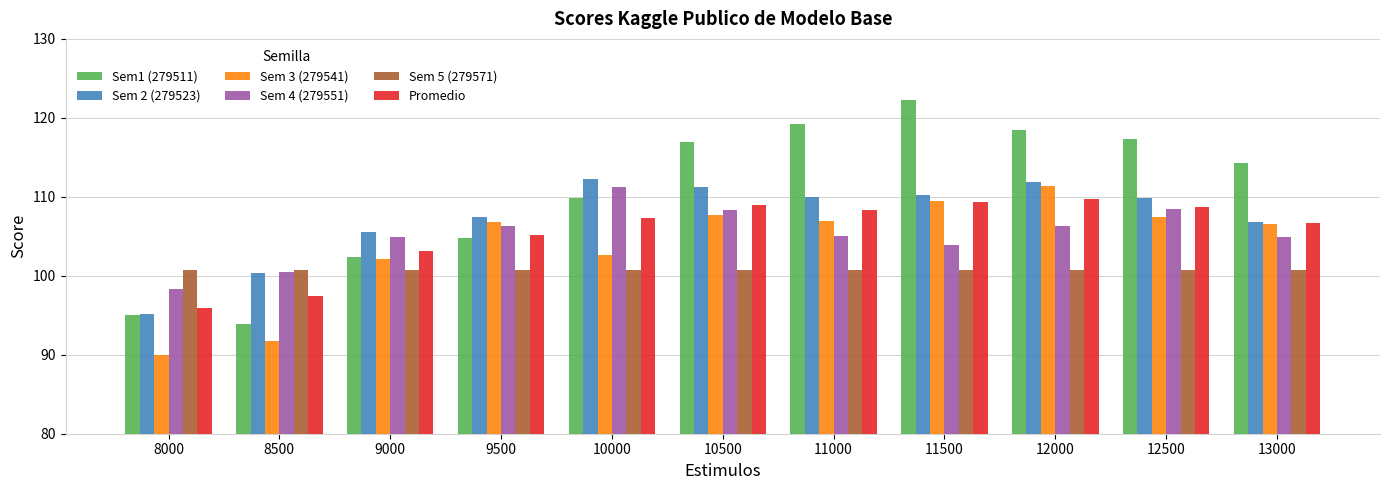

How many bars are there in each group?

6